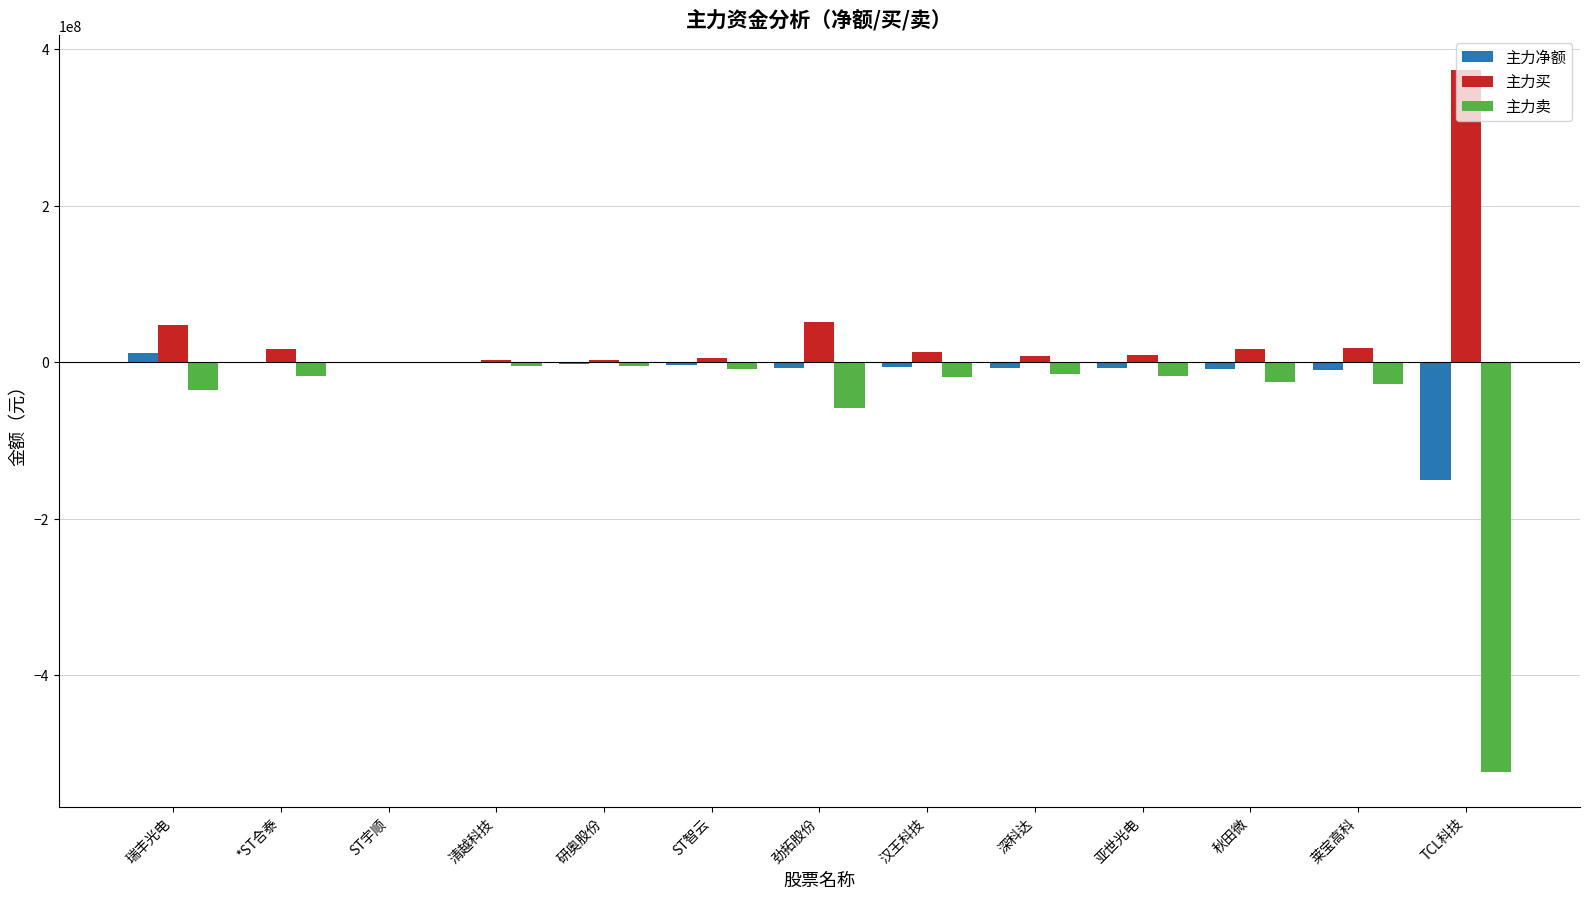

Which label corresponds to the largest value in the chart?

TCL科技